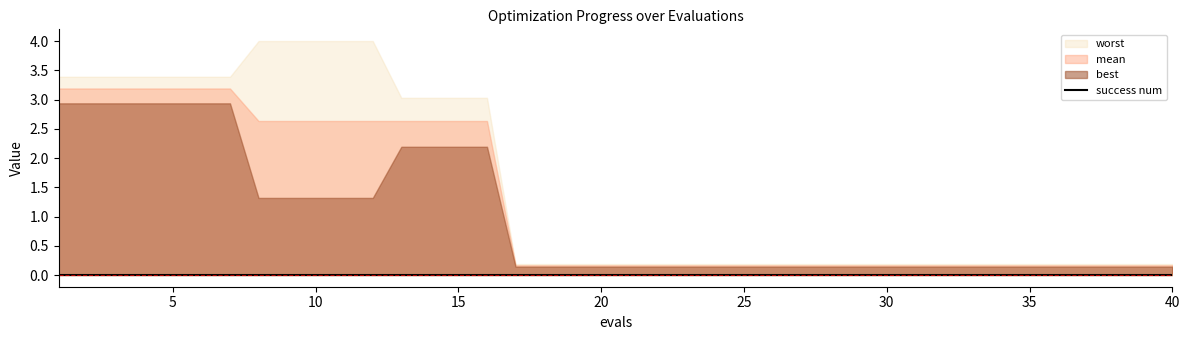

What is the minimum value for best?

0.1